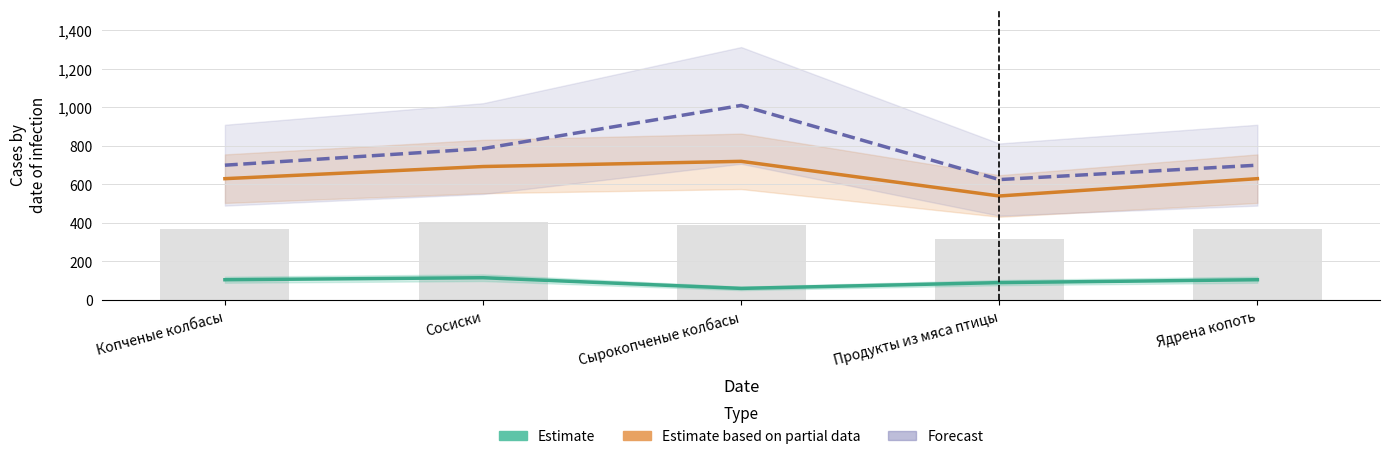

Between Ядрена копоть and Сосиски, which is larger?

Сосиски